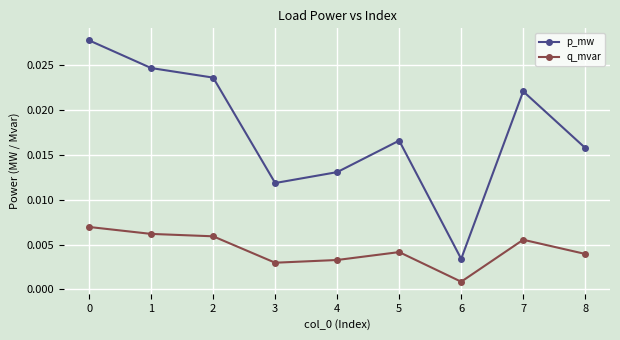

Between 1 and 5, which series saw the biggest shift?

p_mw